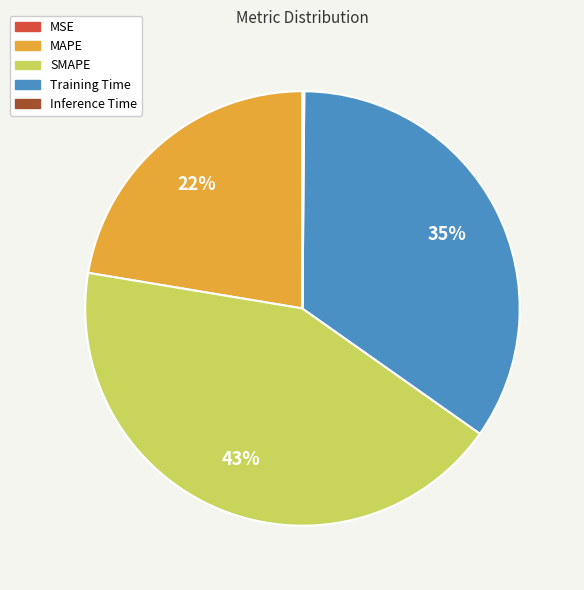

To the nearest percent, what portion does MAPE represent?

22%